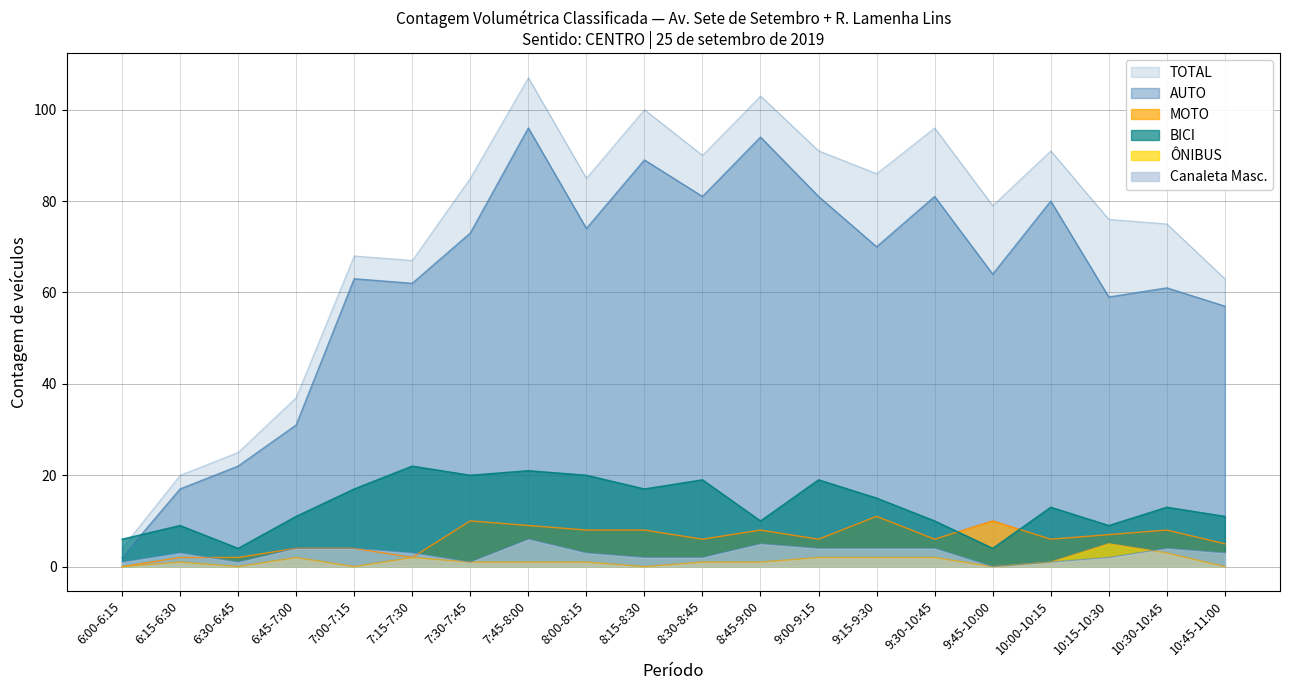

What is the average value of the MOTO series?

6